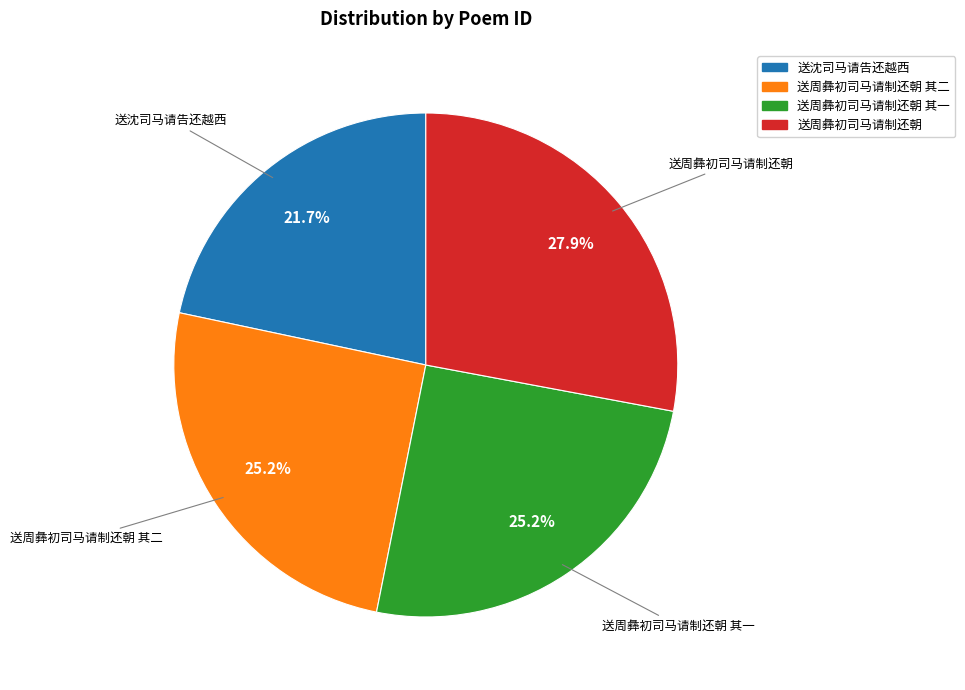

Is there a majority slice in this chart?

No